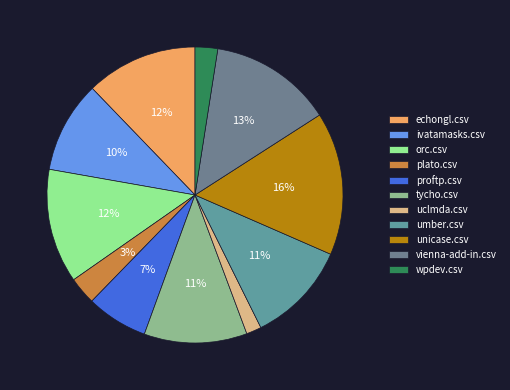

What is the largest slice in the pie chart?

unicase.csv